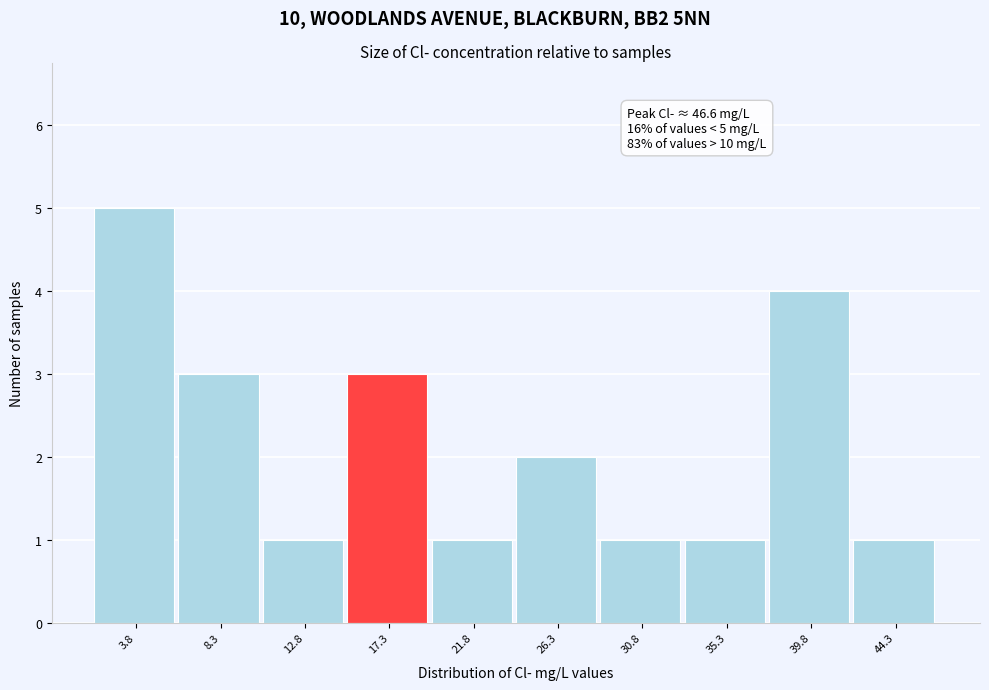

Which range on the x-axis has the tallest bar?

1.5 to 6.0